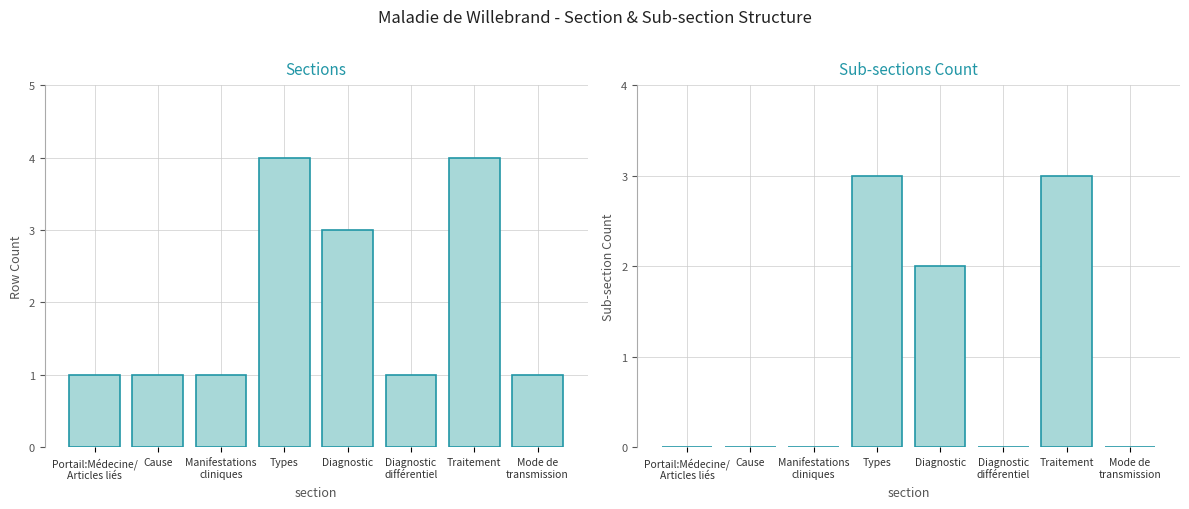

List the labels in order of Sections value, smallest first.

Portail:Médecine/
Articles liés, Cause, Manifestations
cliniques, Diagnostic
différentiel, Mode de
transmission, Diagnostic, Types, Traitement